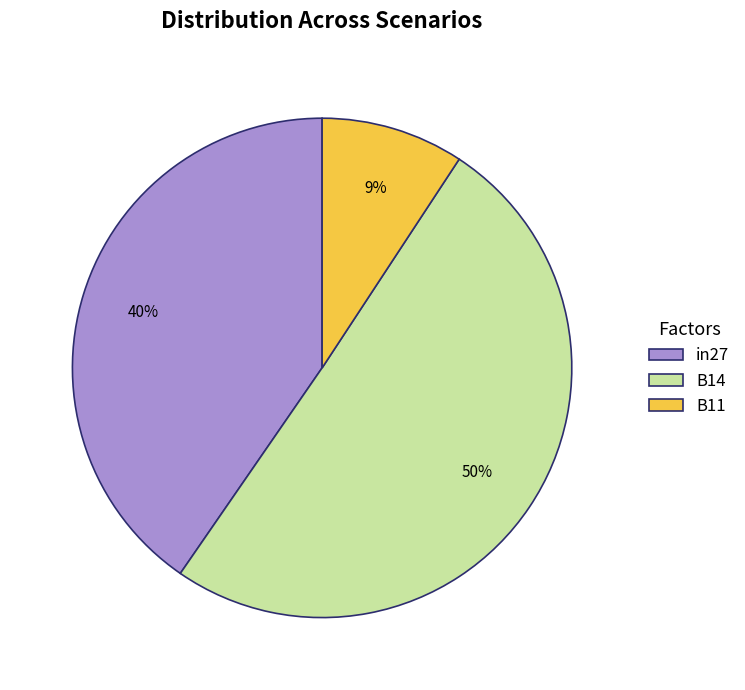

Which has a higher value, B11 or B14?

B14